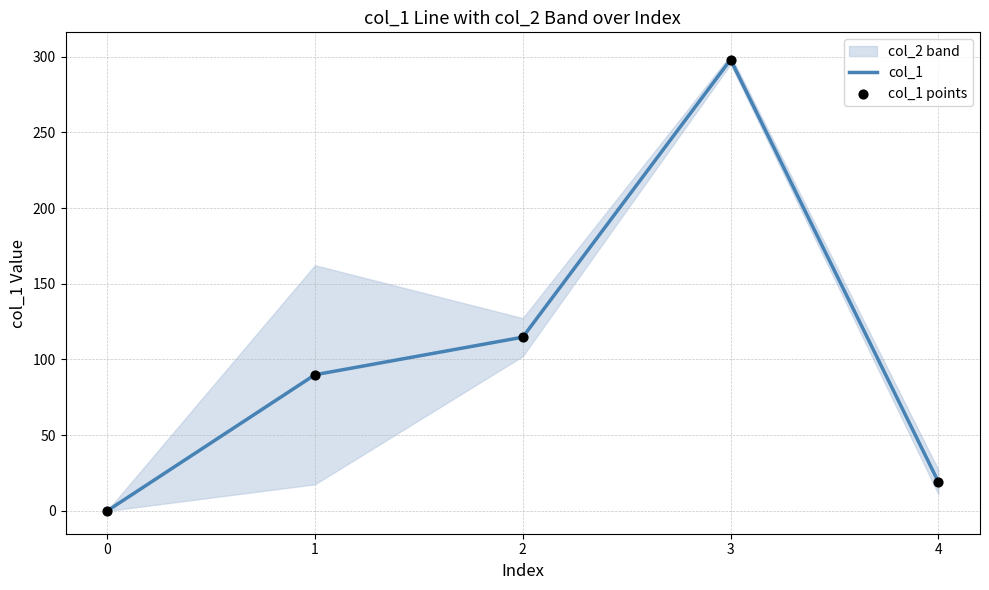

Which series reaches the maximum Y coordinate?

col_1